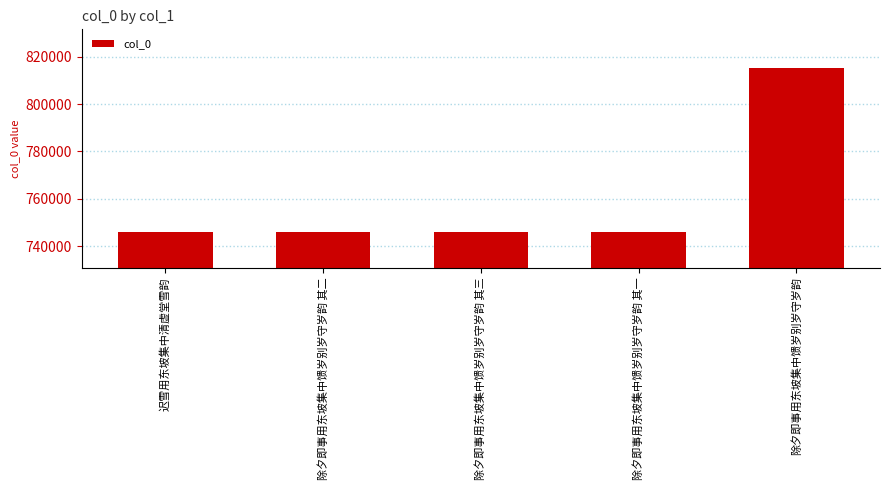

True or false: the data shows 448175 at 除夕即事用东坡集中馈岁别岁守岁韵 其一.

False